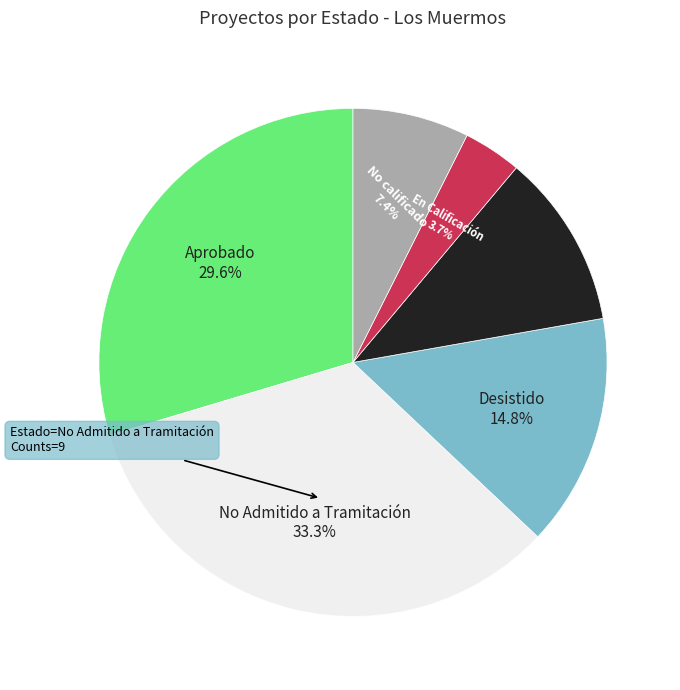

The Desistido slice represents 15% of the pie. True or false?

True